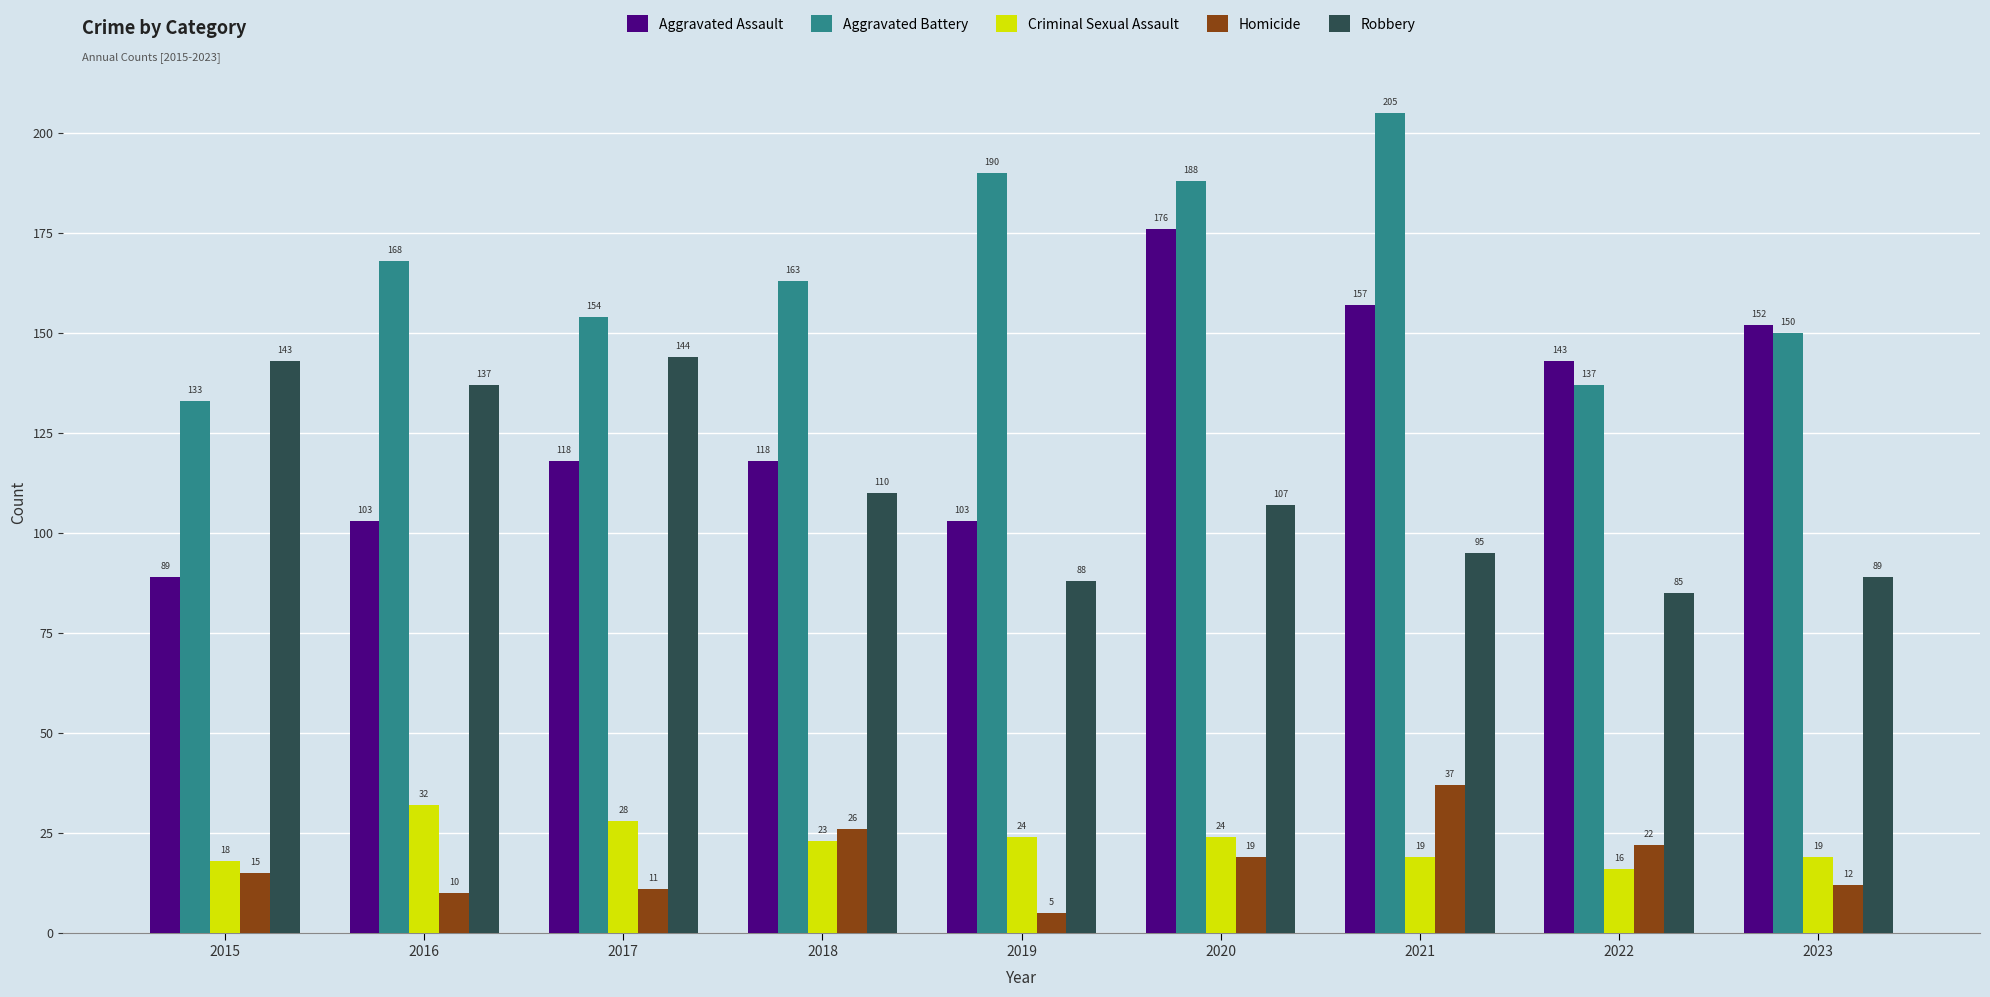

Count the number of data series in this chart.

5